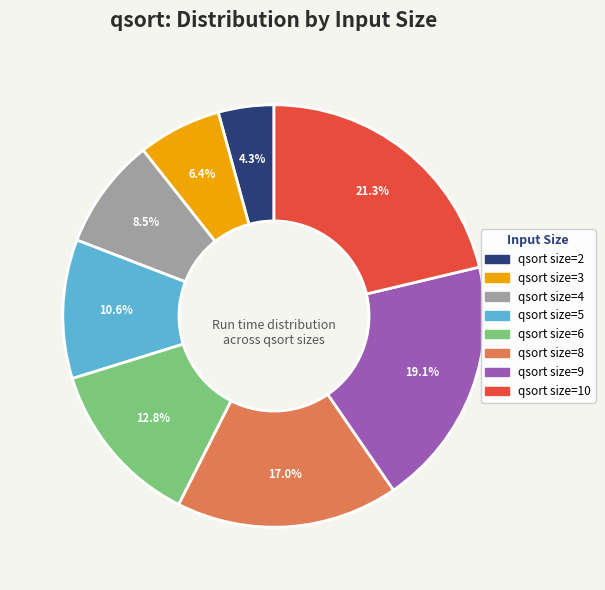

Is there a majority slice in this chart?

No